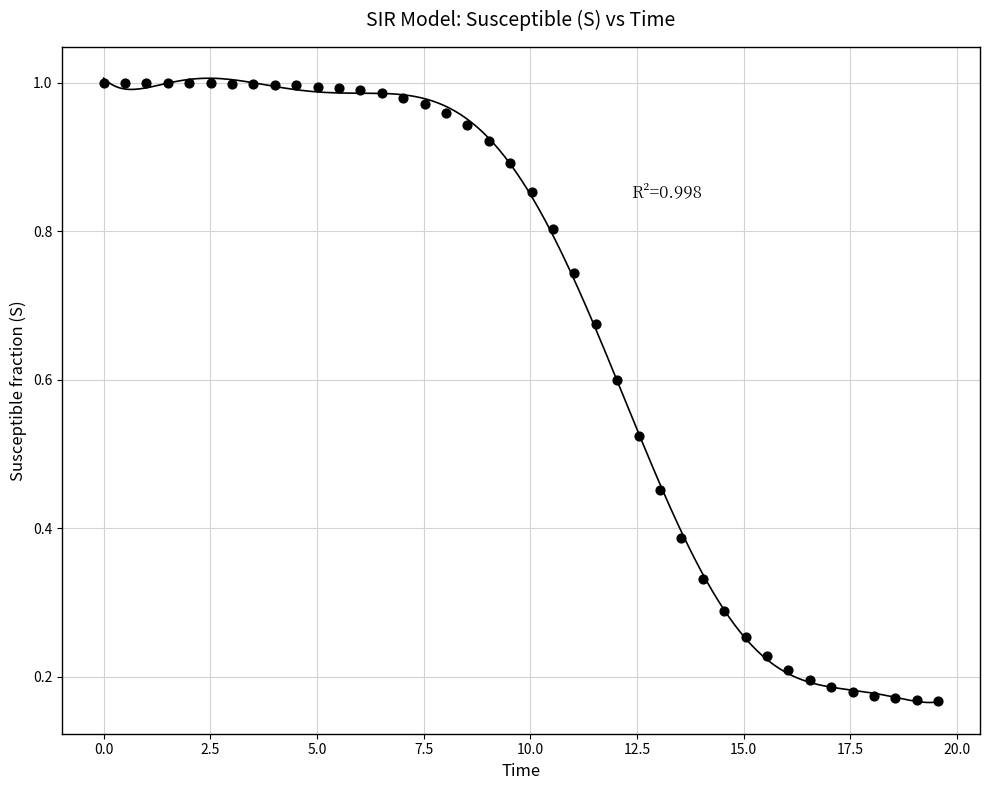

What is the range of Y values (max minus min)?

0.8